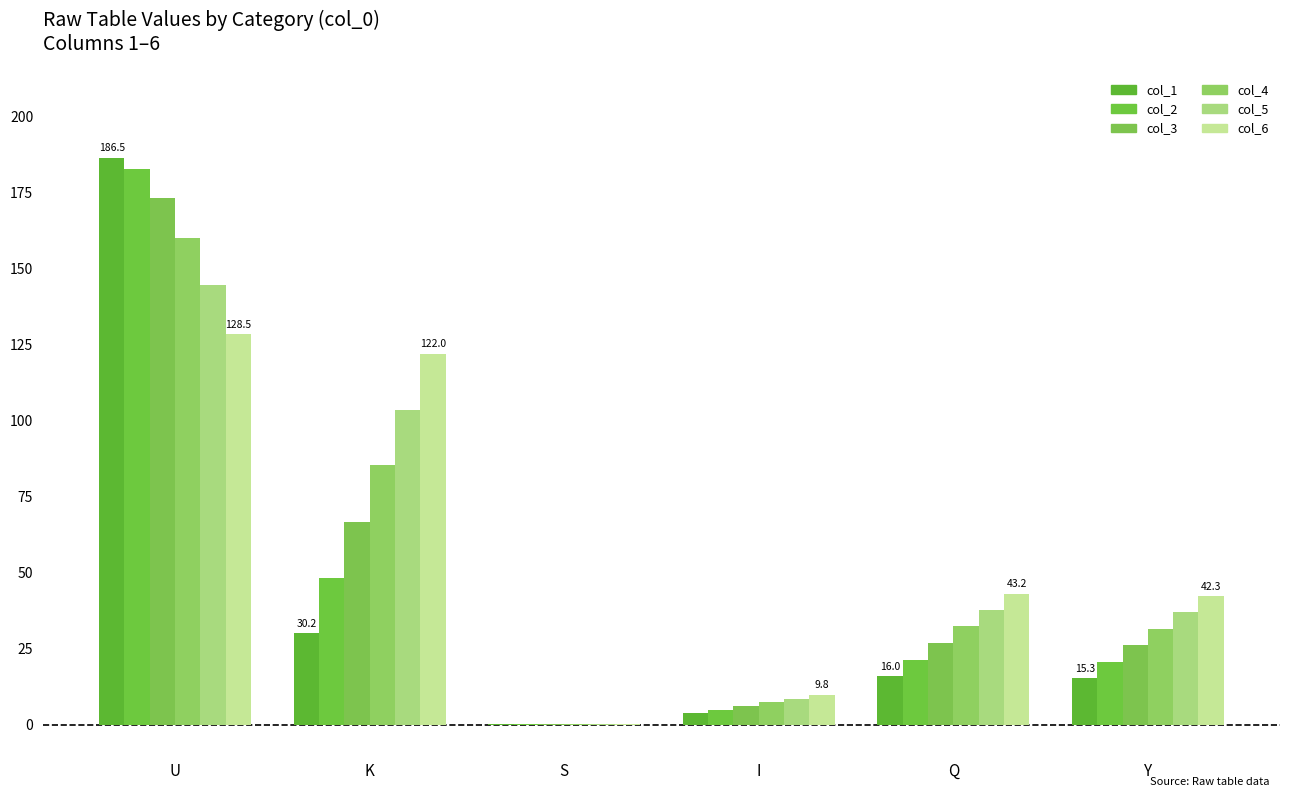

What is the average value of the col_6 series?

57.7